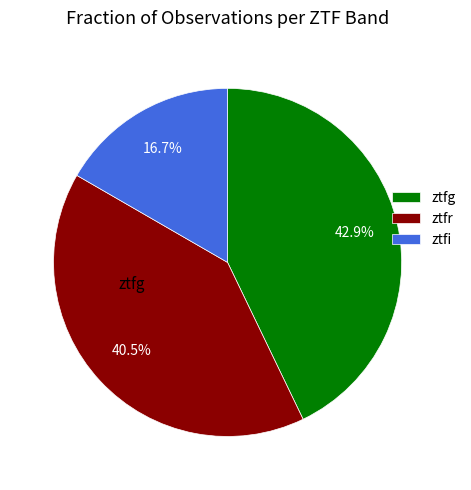

What percentage is NOT represented by ztfg?

57.1%